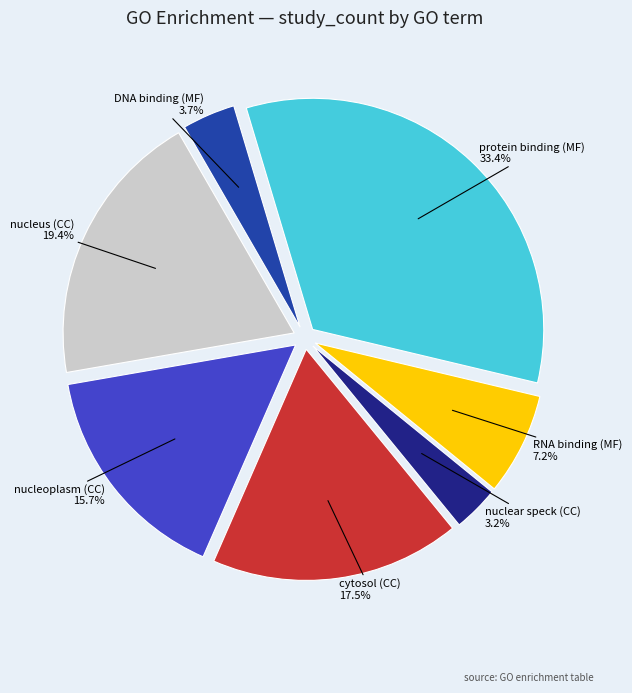

Which category has the biggest portion of the pie?

protein binding (MF)